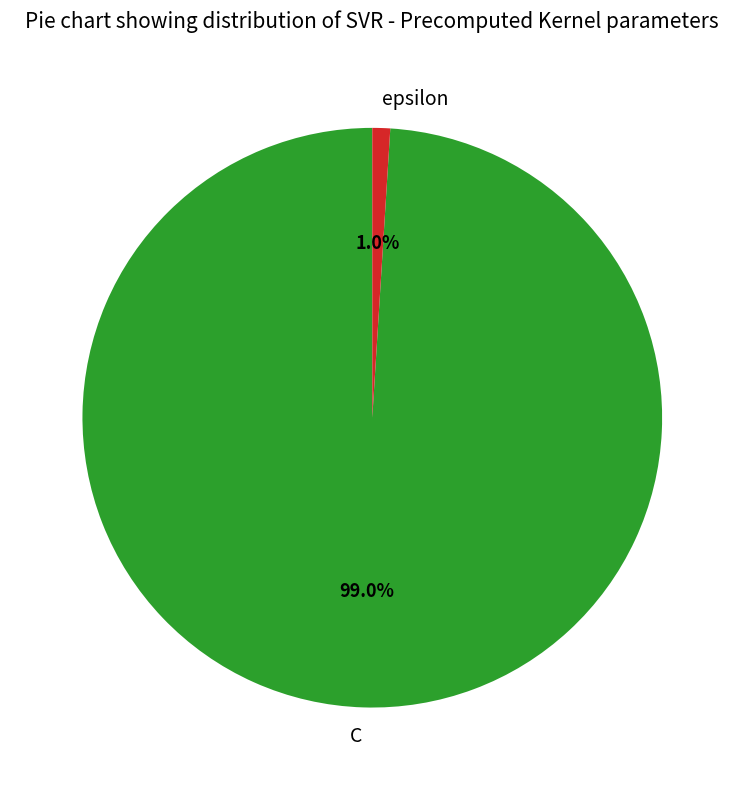

True or false: epsilon accounts for 1% of the total.

True